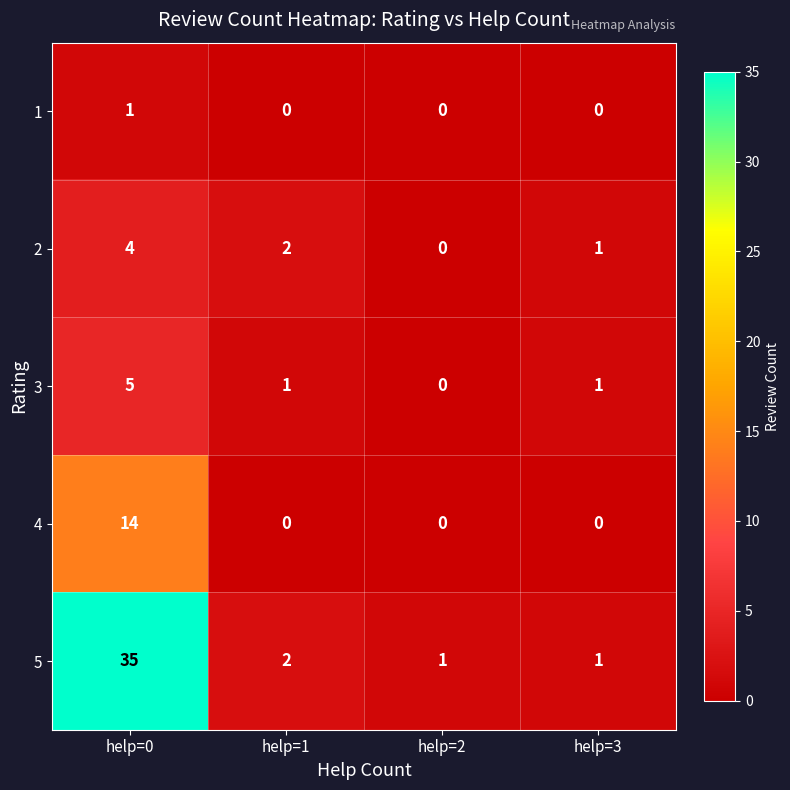

What is the sum of the 2 values at help=3 and help=0?

5